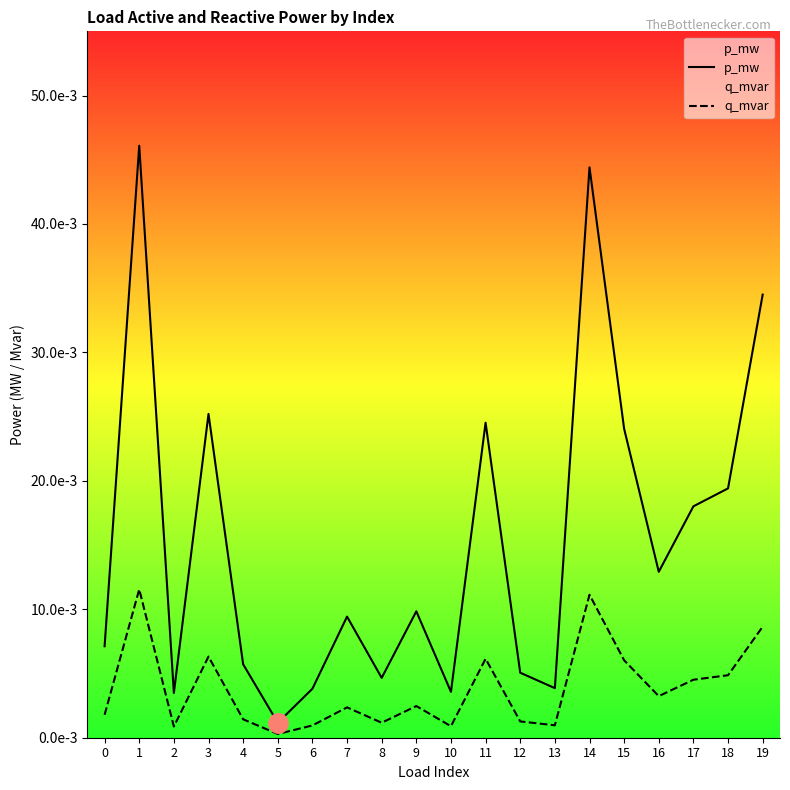

Which category has the lowest value in the p_mw series?

5